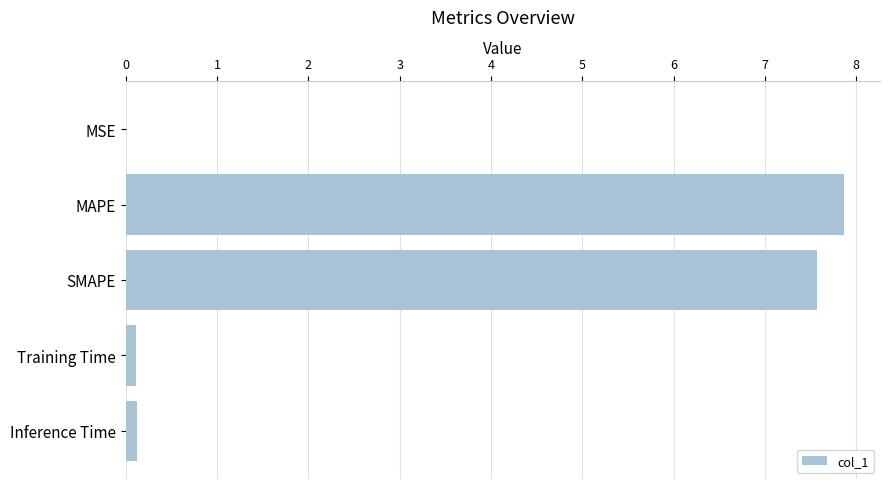

Is it true that the value at MSE is 0.0?

True